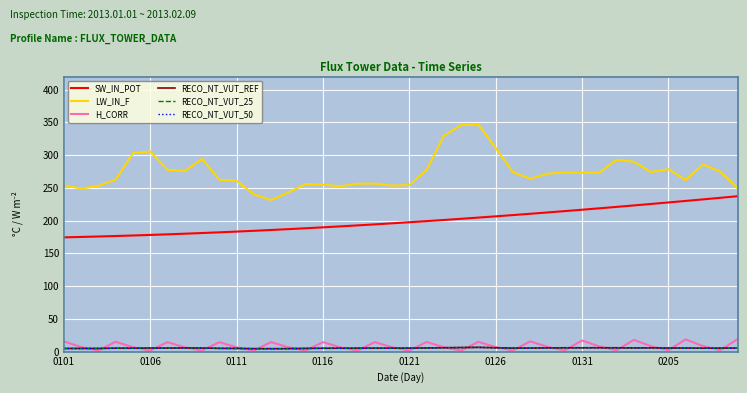

What is the lowest value of the SW_IN_POT series?

174.5